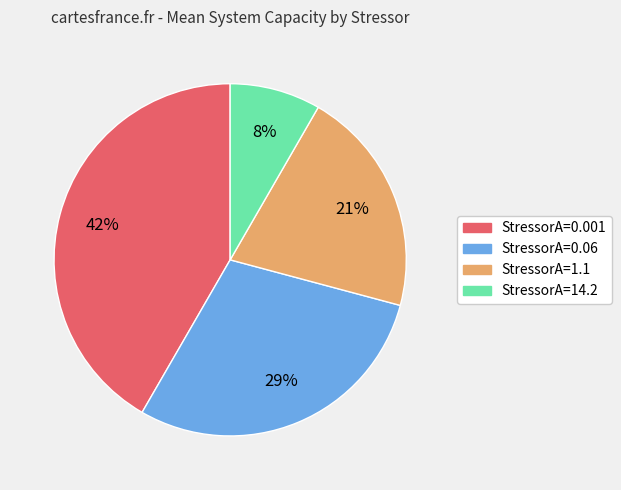

Does any single category account for the majority?

No